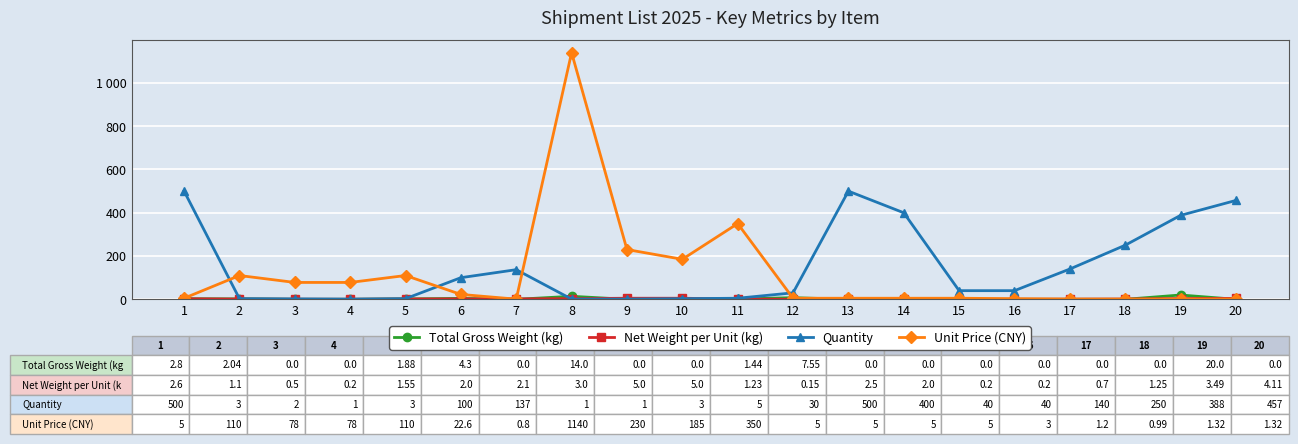

Is this an area chart (filled region under the line)?

No